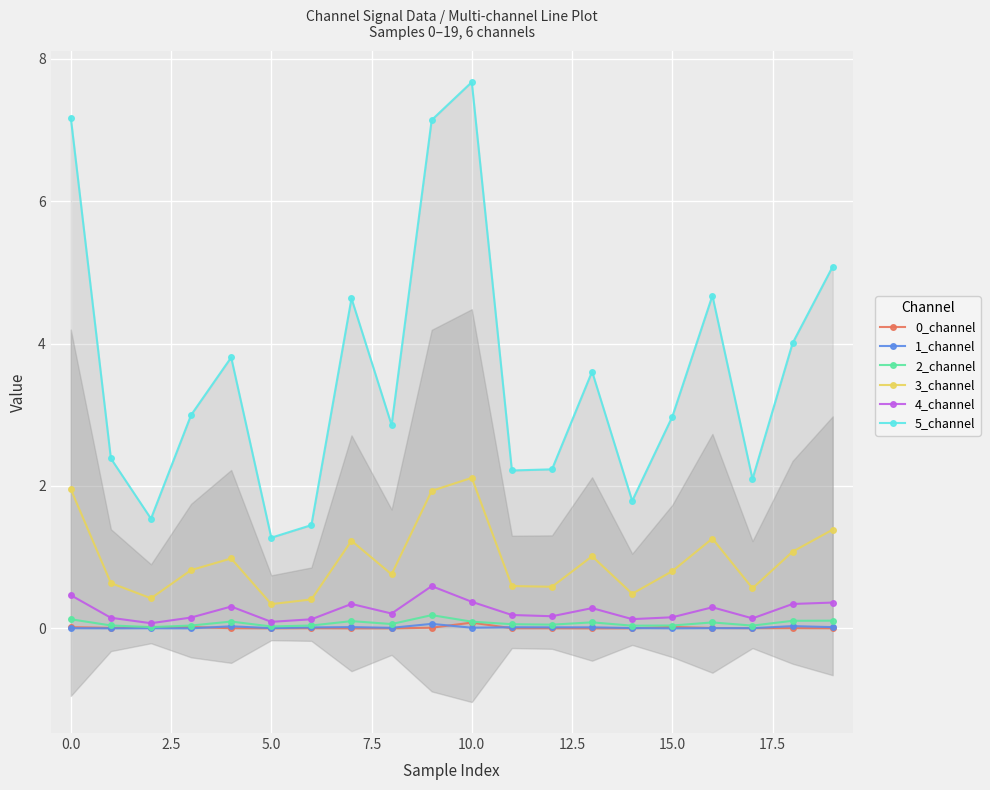

Reading left to right, what are all the values shown in this chart?

0_channel: 0.0	0.0	0.0	0.0	0.0	0.0	0.0	0.0	0.0	0.0	0.1	0.0	0.0	0.0	0.0	0.0	0.0	0.0	0.0	0.0
1_channel: 0.0	0.0	0.0	0.0	0.0	0.0	0.0	0.0	0.0	0.1	0.0	0.0	0.0	0.0	0.0	0.0	0.0	0.0	0.0	0.0
2_channel: 0.1	0.0	0.0	0.0	0.1	0.0	0.0	0.1	0.1	0.2	0.1	0.1	0.1	0.1	0.0	0.0	0.1	0.0	0.1	0.1
3_channel: 2.0	0.6	0.4	0.8	1.0	0.3	0.4	1.2	0.8	1.9	2.1	0.6	0.6	1.0	0.5	0.8	1.3	0.6	1.1	1.4
4_channel: 0.5	0.1	0.1	0.2	0.3	0.1	0.1	0.3	0.2	0.6	0.4	0.2	0.2	0.3	0.1	0.2	0.3	0.1	0.3	0.4
5_channel: 7.2	2.4	1.5	3.0	3.8	1.3	1.5	4.6	2.9	7.1	7.7	2.2	2.2	3.6	1.8	3.0	4.7	2.1	4.0	5.1